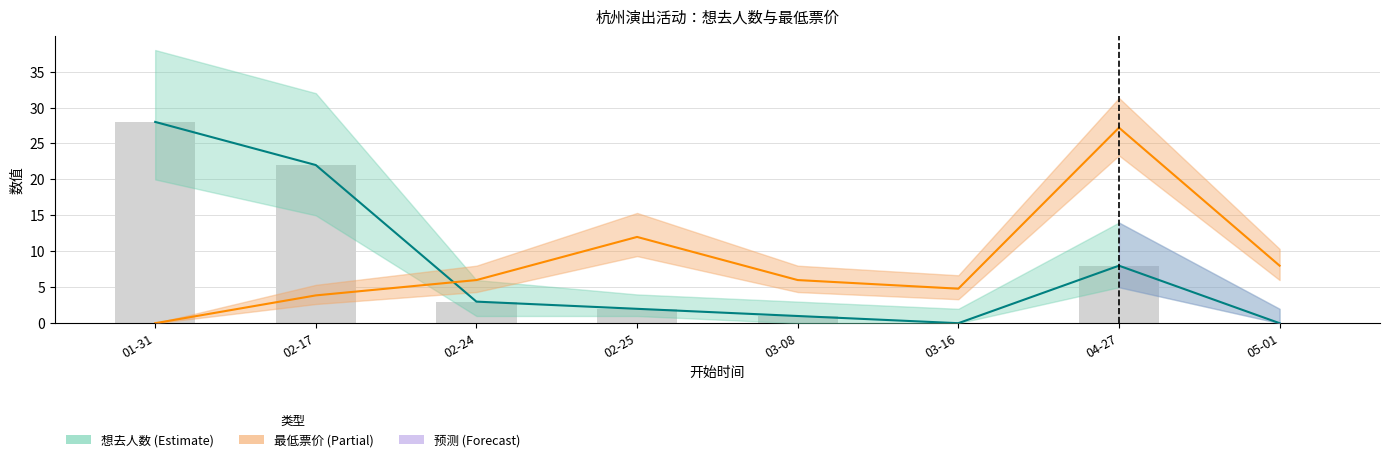

List the labels in order of 想去人数 value, smallest first.

03-16, 05-01, 03-08, 02-25, 02-24, 04-27, 02-17, 01-31